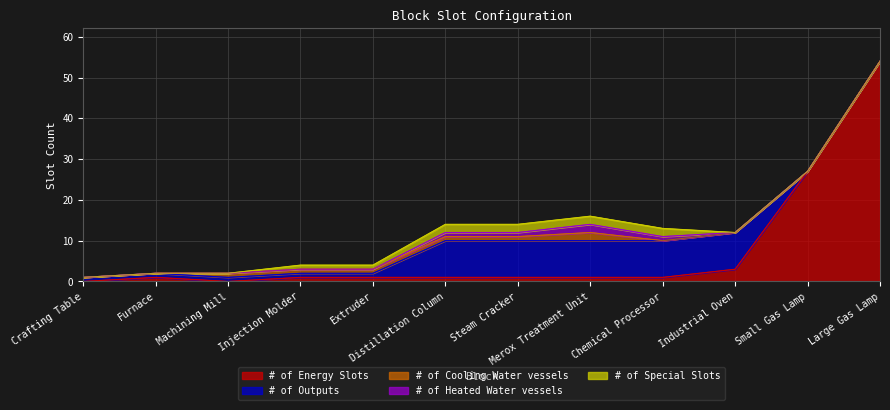

What is the label of the 12th point from the right?

Crafting Table